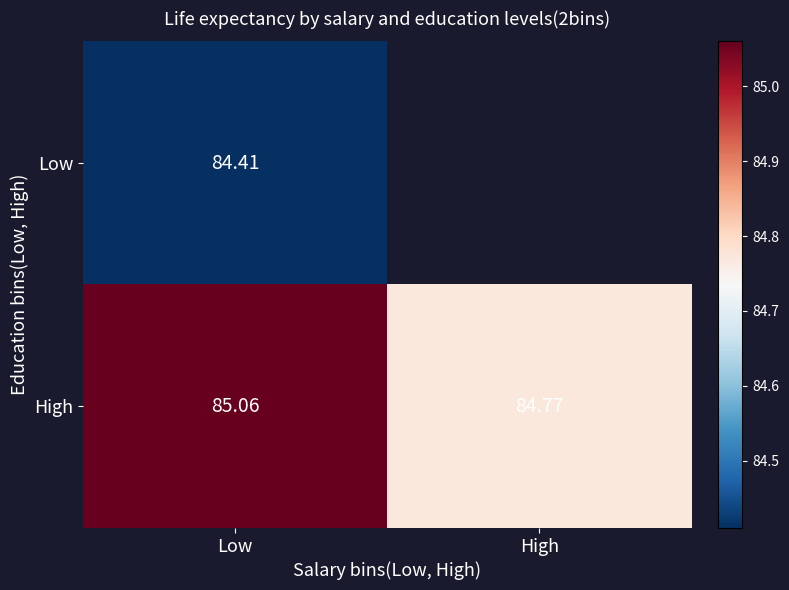

What is the greatest value displayed?

85.1